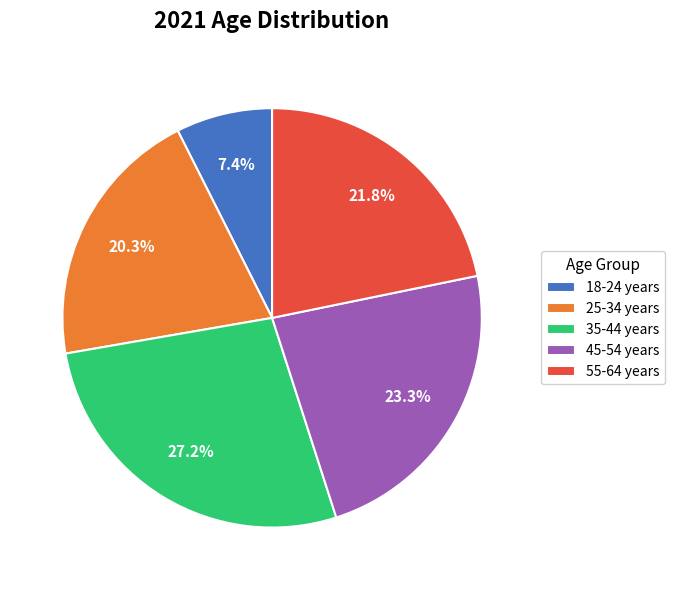

What is the ratio of the value at 35-44 years to the value at 45-54 years?

1.2